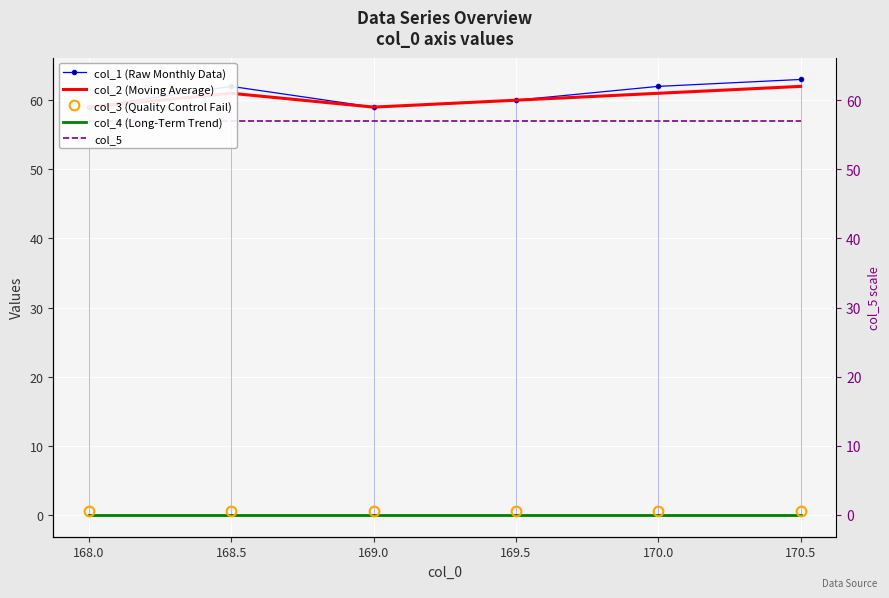

Which series has the widest spread of values?

col_1 (Raw Monthly Data)